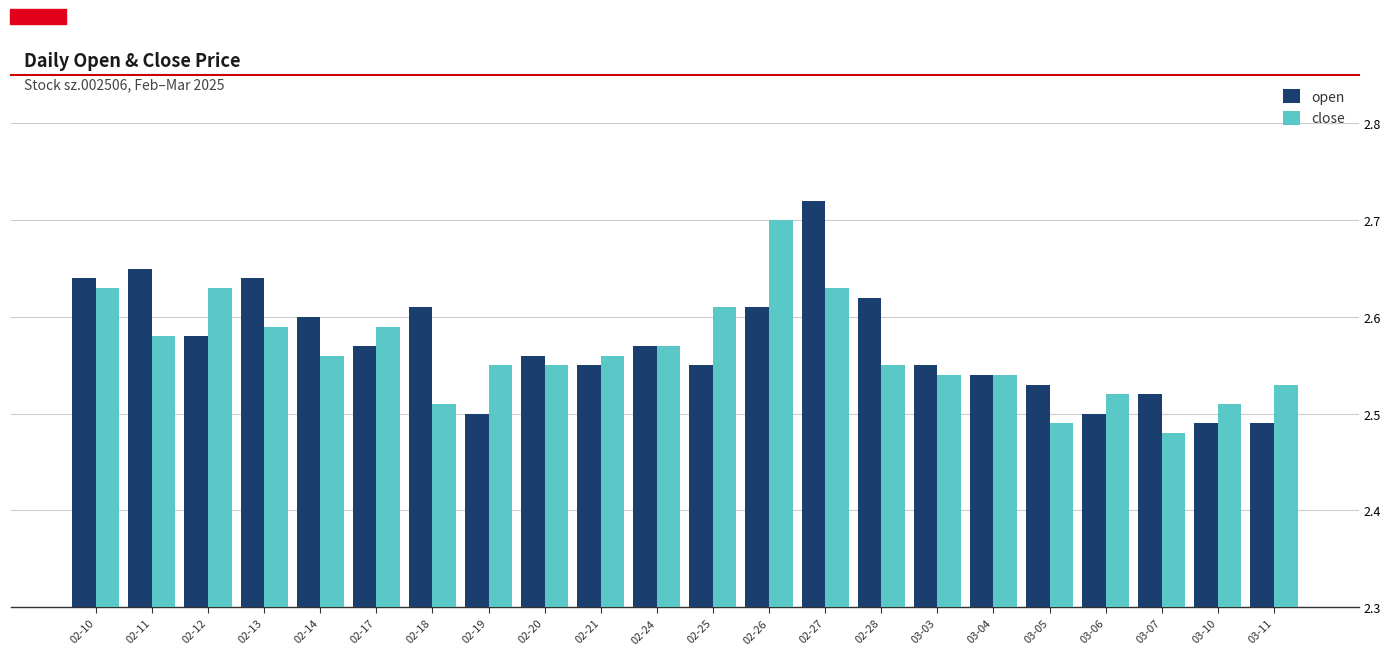

The value of close at 03-10 is 2.5. True or false?

True